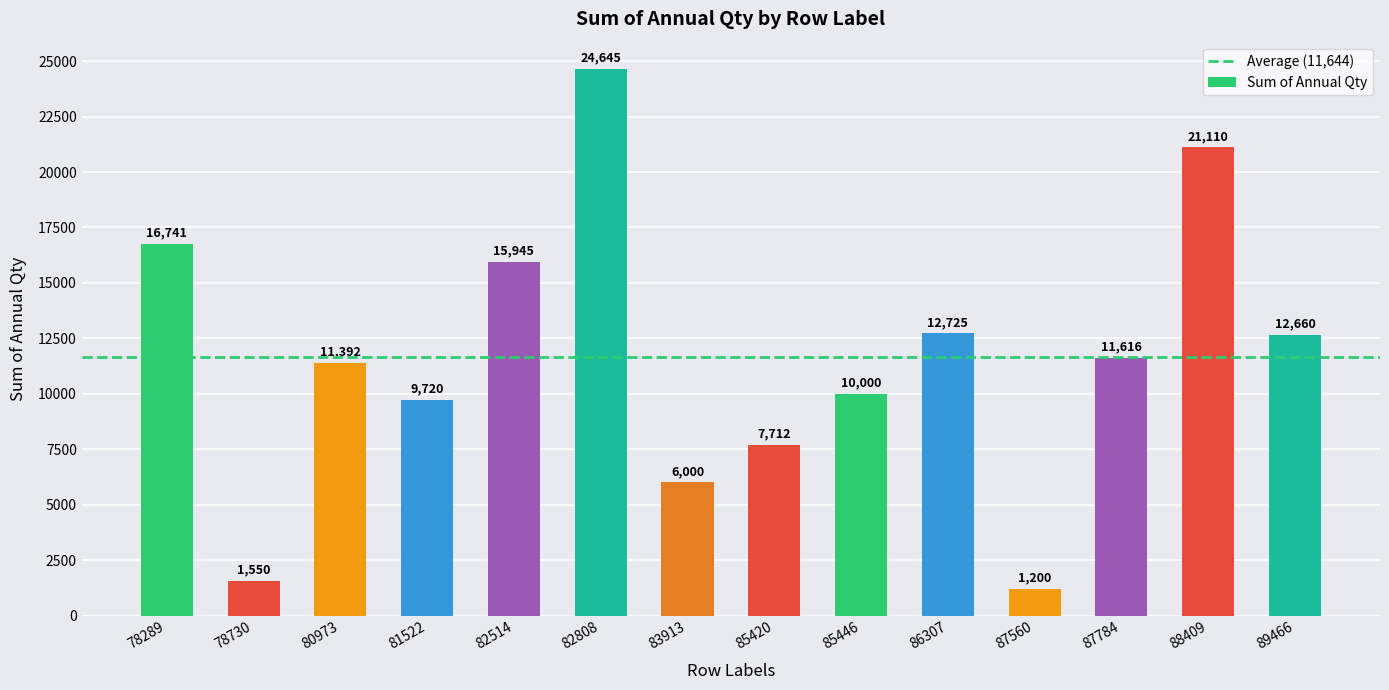

What is the smallest value displayed?

1200